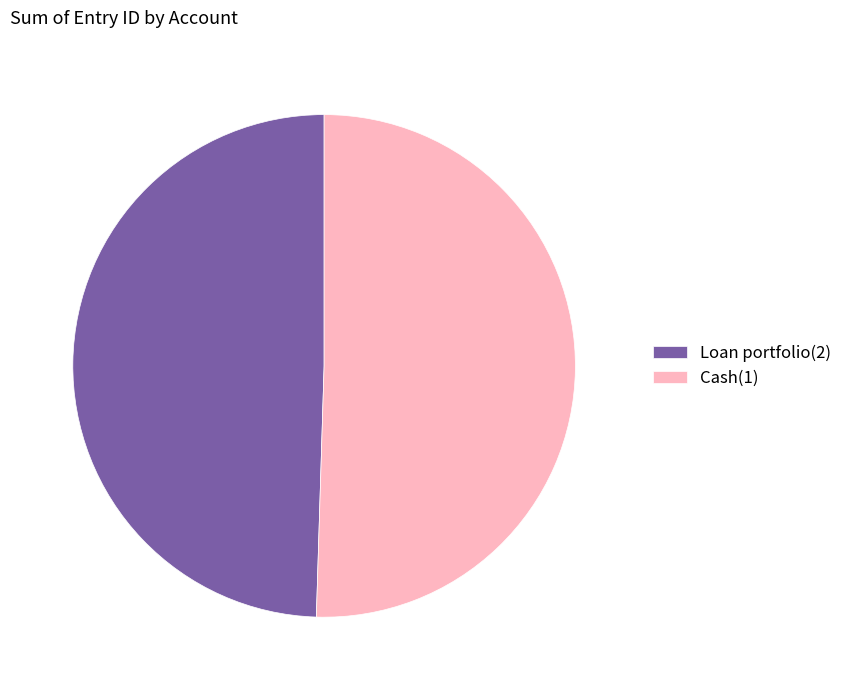

Between Cash(1) and Loan portfolio(2), which is larger?

Cash(1)